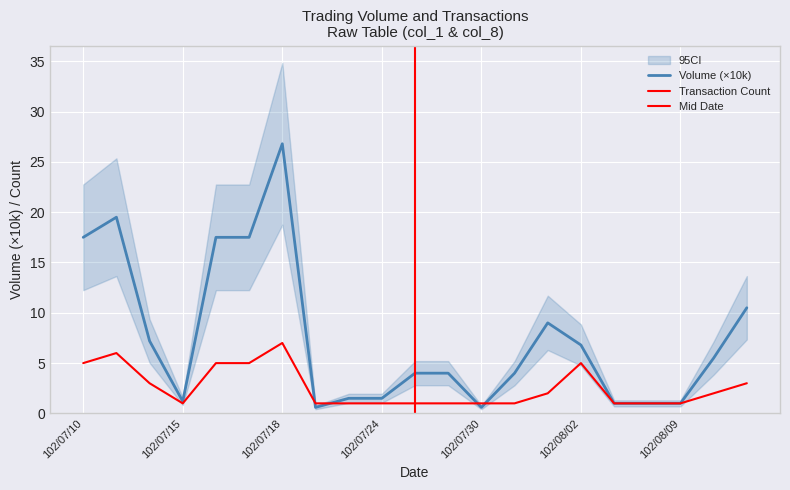

True or false: Transaction Count (col_8) has more than 0 points higher than both neighbors.

True